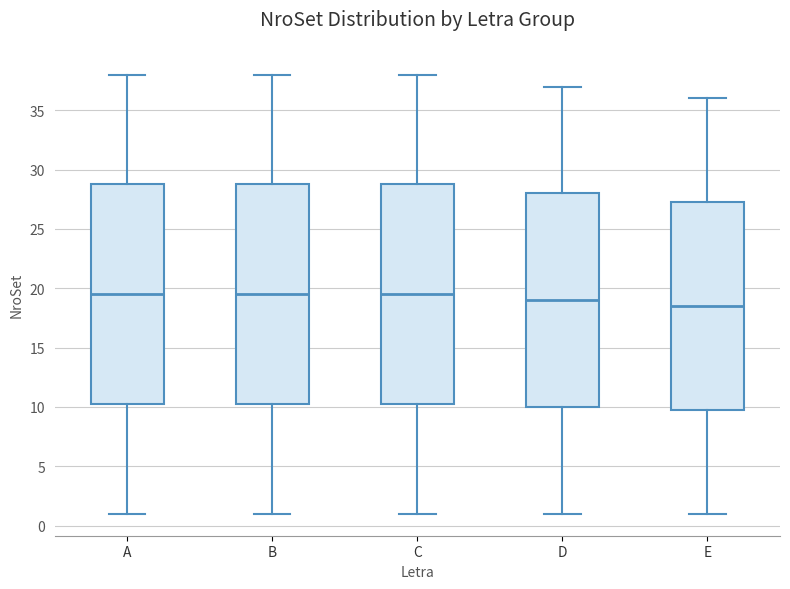

Reading left to right, transcribe this box plot: for each box, give where its median line is, the range the box spans, and where its two whiskers end, as read against the y-axis. The values are not printed on the chart, so give them approximately, as read against the axis.

A: median 19.5, box 10.5 to 29.0, whiskers 1.0 to 38.0
B: median 19.5, box 10.5 to 29.0, whiskers 1.0 to 38.0
C: median 19.5, box 10.5 to 29.0, whiskers 1.0 to 38.0
D: median 19.0, box 10.0 to 28.0, whiskers 1.0 to 37.0
E: median 18.5, box 10.0 to 27.5, whiskers 1.0 to 36.0